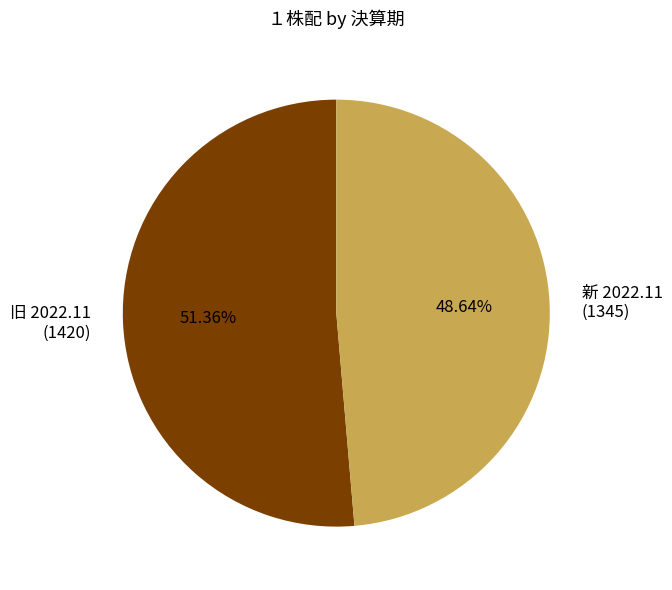

The 新 2022.11 slice represents 62% of the pie. True or false?

False